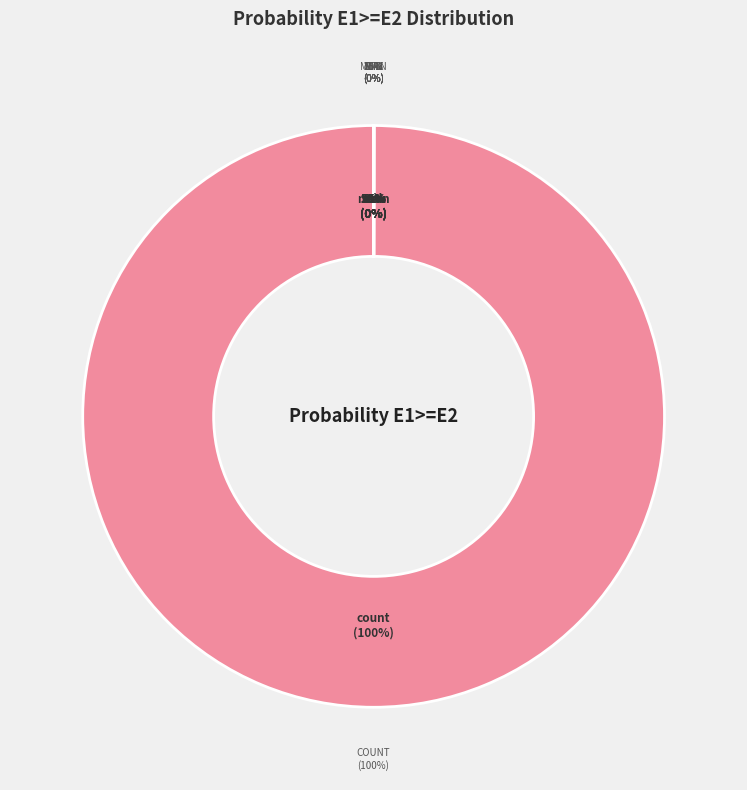

What is the majority slice?

count